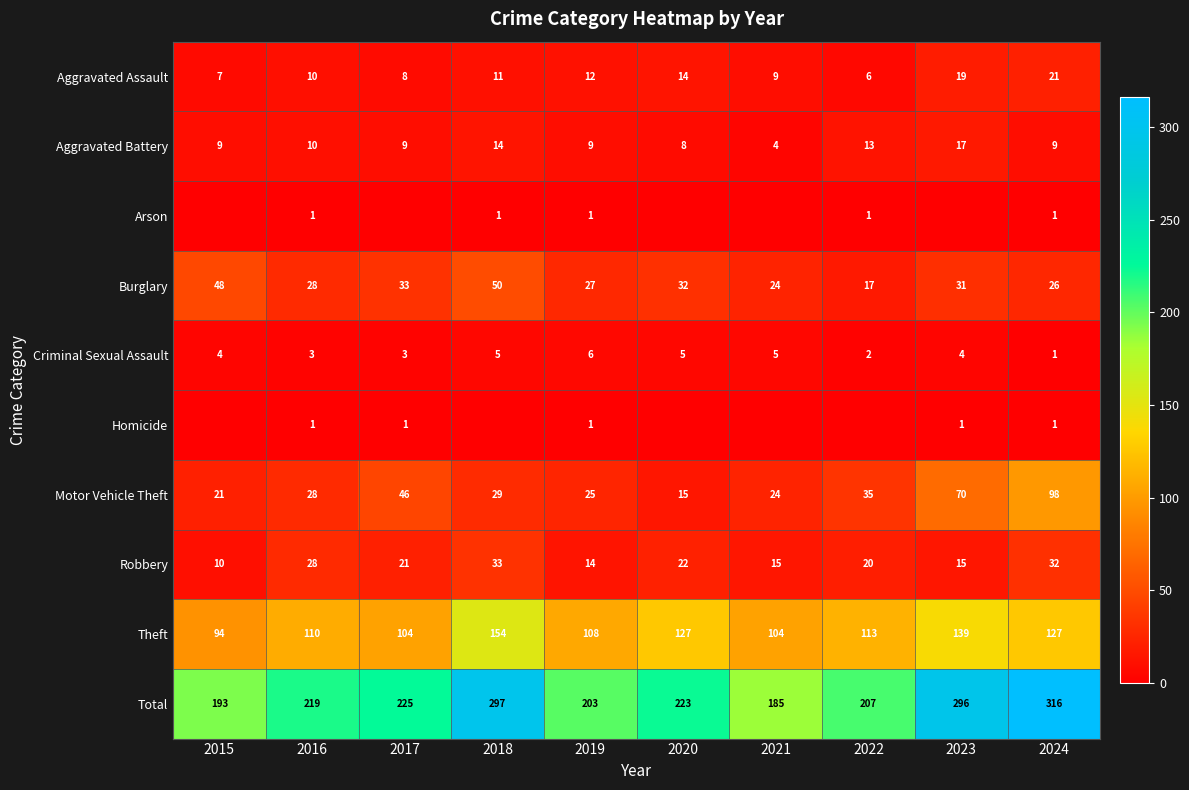

Which category has the lowest value across all series?

2015